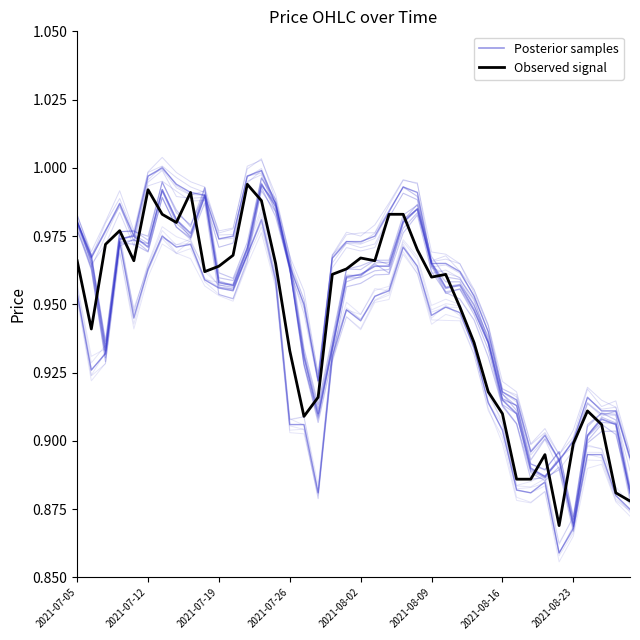

Reading left to right, list all the values displayed in this chart.

Posterior samples: 1.0	1.0	0.9	1.0	1.0	1.0	1.0	1.0	1.0	1.0	1.0	1.0	1.0	1.0	1.0	1.0	0.9	0.9	0.9	1.0	1.0	1.0	1.0	1.0	1.0	1.0	1.0	1.0	0.9	0.9	0.9	0.9	0.9	0.9	0.9	0.9	0.9	0.9	0.9	0.9
Observed signal: 1.0	0.9	1.0	1.0	1.0	1.0	1.0	1.0	1.0	1.0	1.0	1.0	1.0	1.0	1.0	0.9	0.9	0.9	1.0	1.0	1.0	1.0	1.0	1.0	1.0	1.0	1.0	0.9	0.9	0.9	0.9	0.9	0.9	0.9	0.9	0.9	0.9	0.9	0.9	0.9